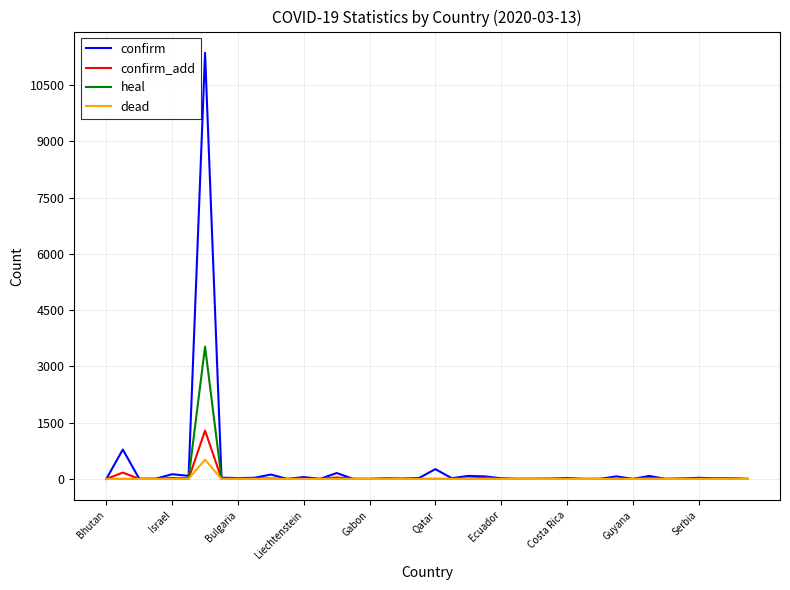

Which series has the largest range (max minus min)?

confirm